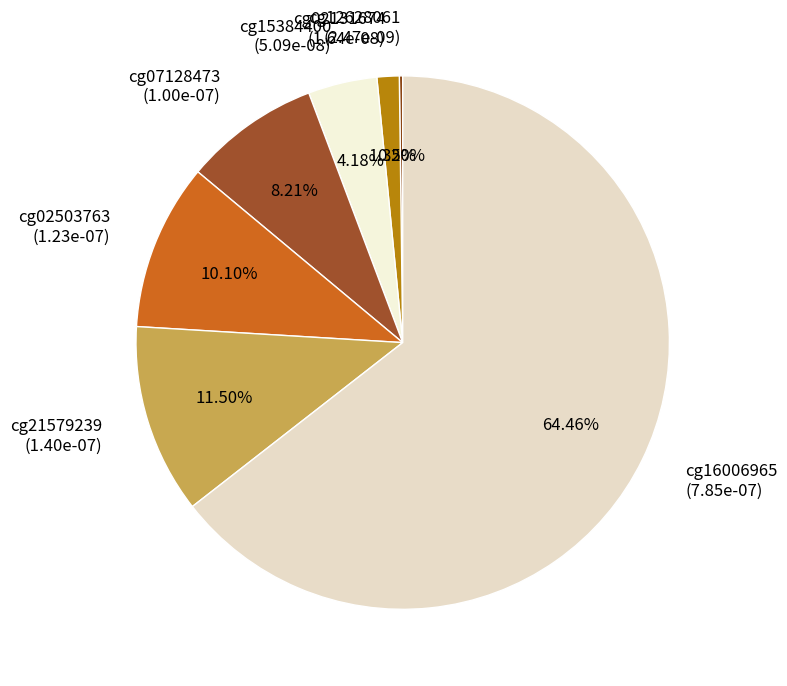

True or false: cg21579239 accounts for 6% of the total.

False